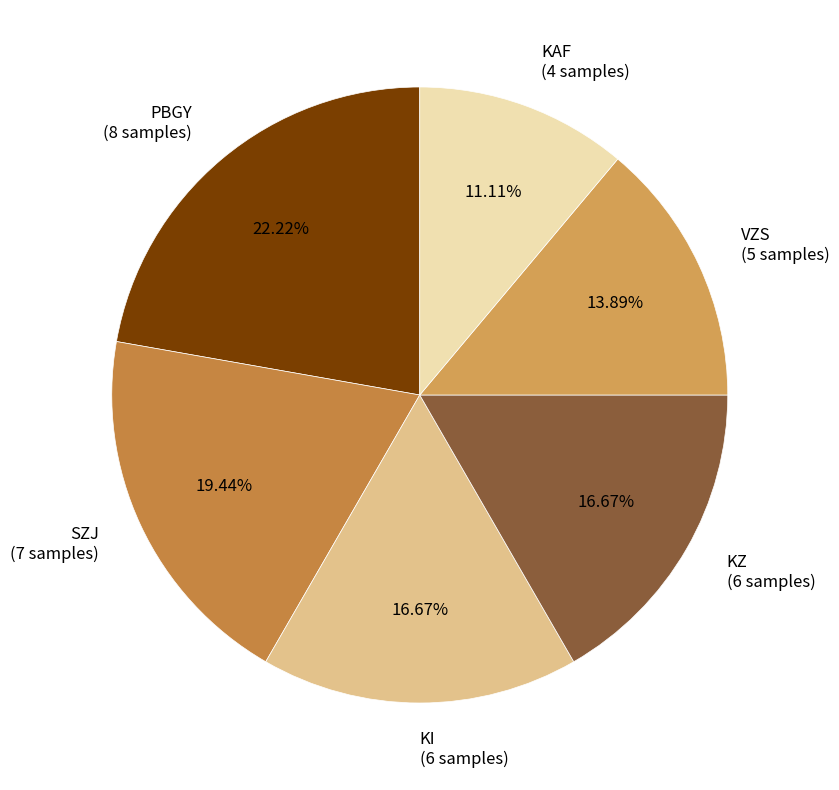

Does any single category account for the majority?

No